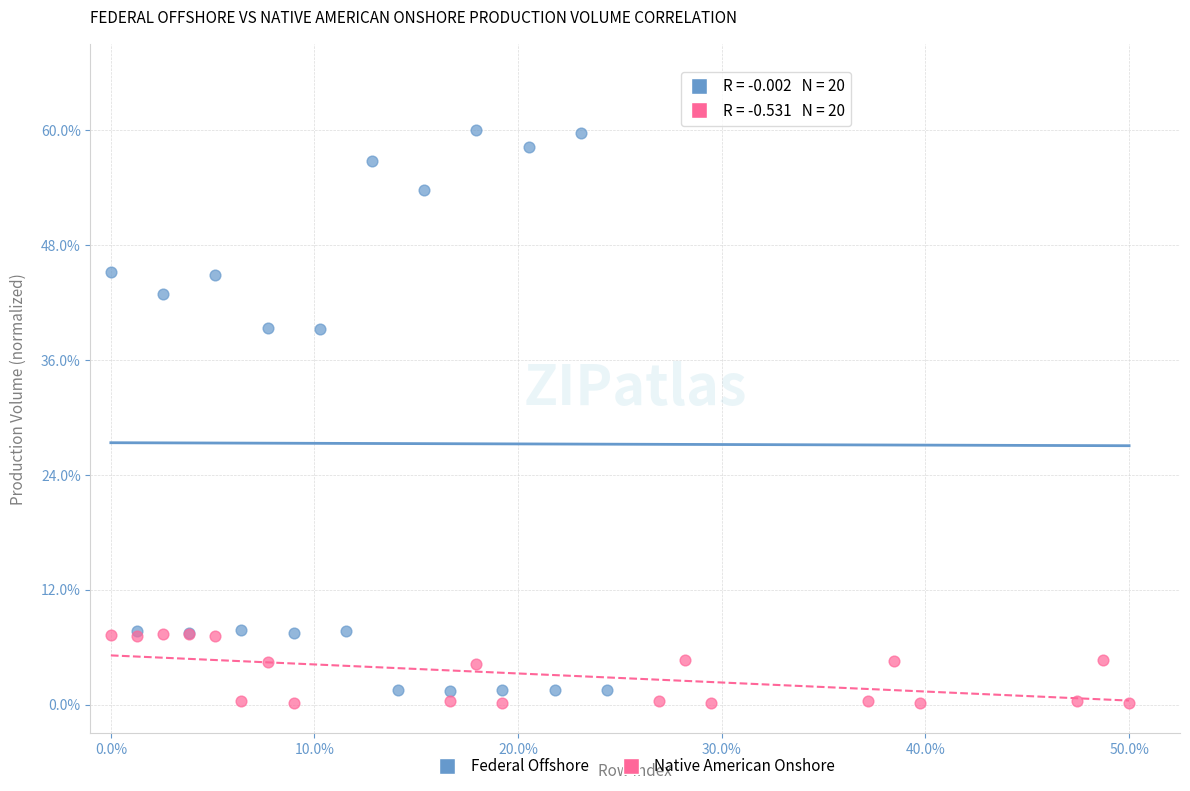

Which series reaches the minimum Y coordinate?

Native American Onshore